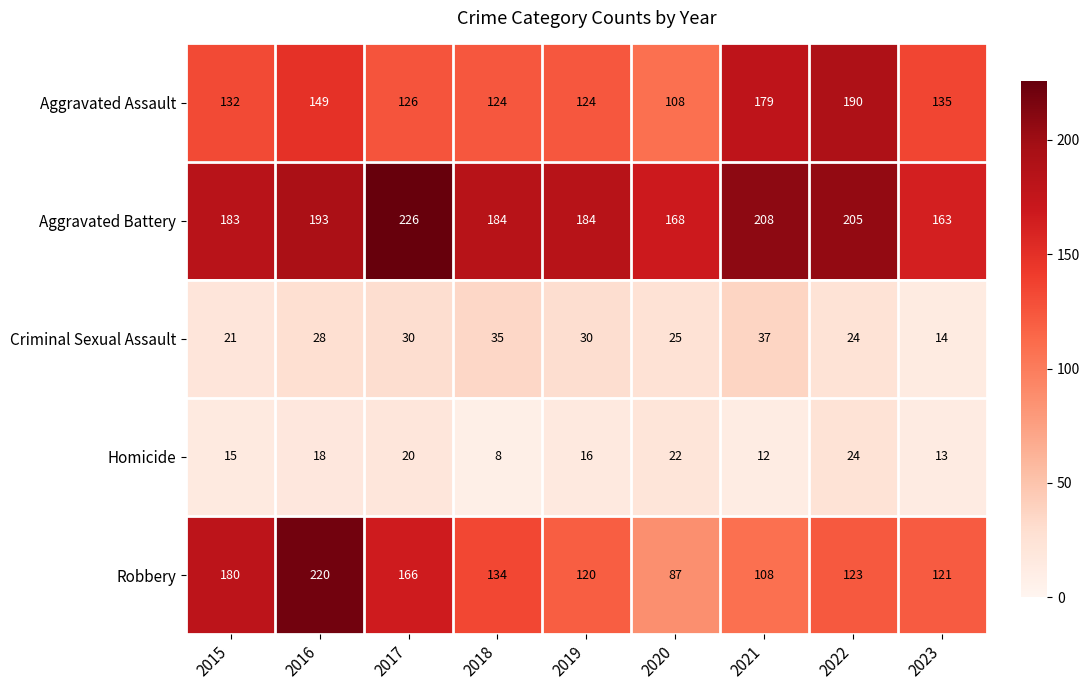

What is the difference between the maximum and second lowest values in the Robbery series?

112